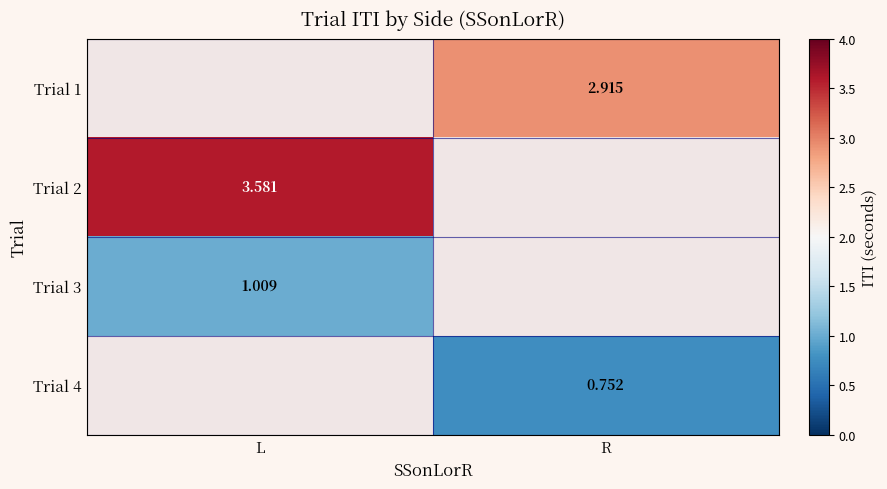

Is the value of Trial 1 at R greater than the value of Trial 4 at R?

Yes